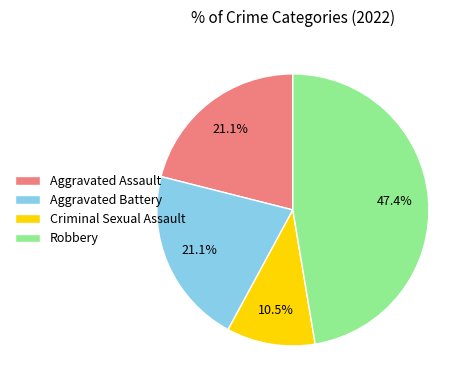

The Robbery slice represents 47% of the pie. True or false?

True